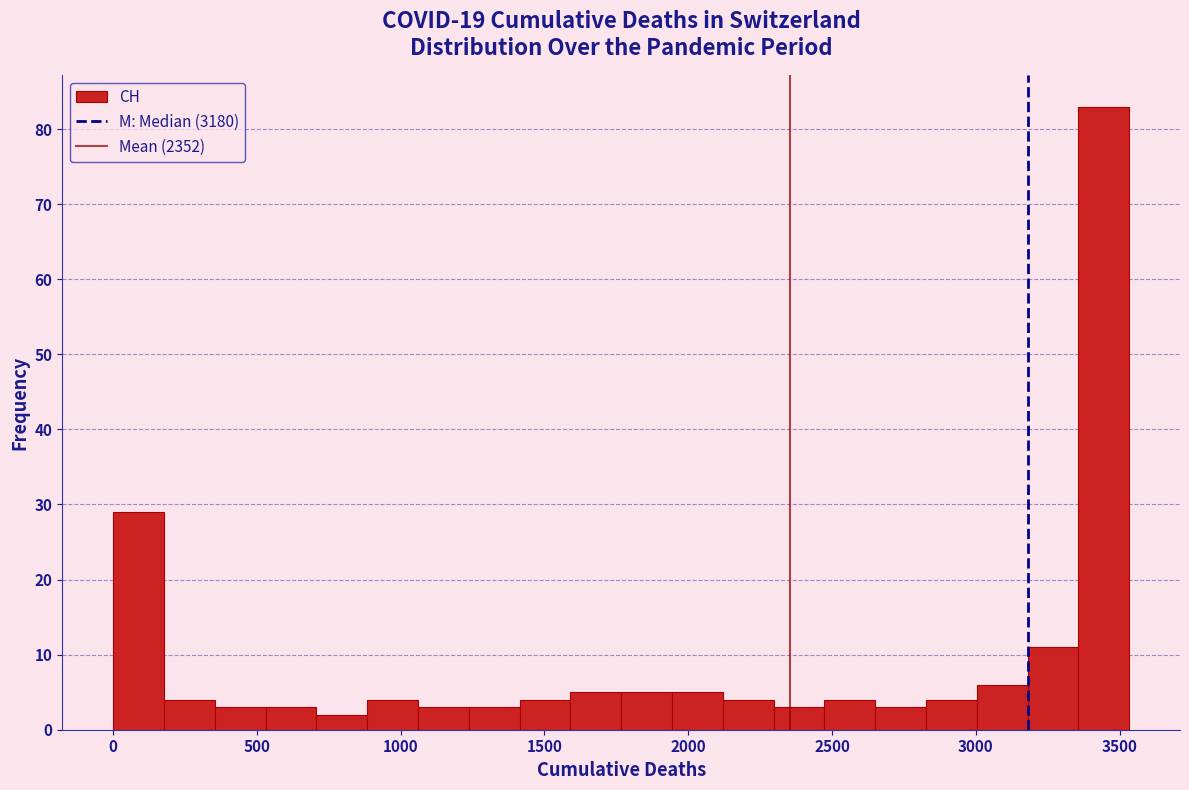

Around what value on the x-axis is the tallest bar? Give the approximate position of its centre, as read against the axis.

3450